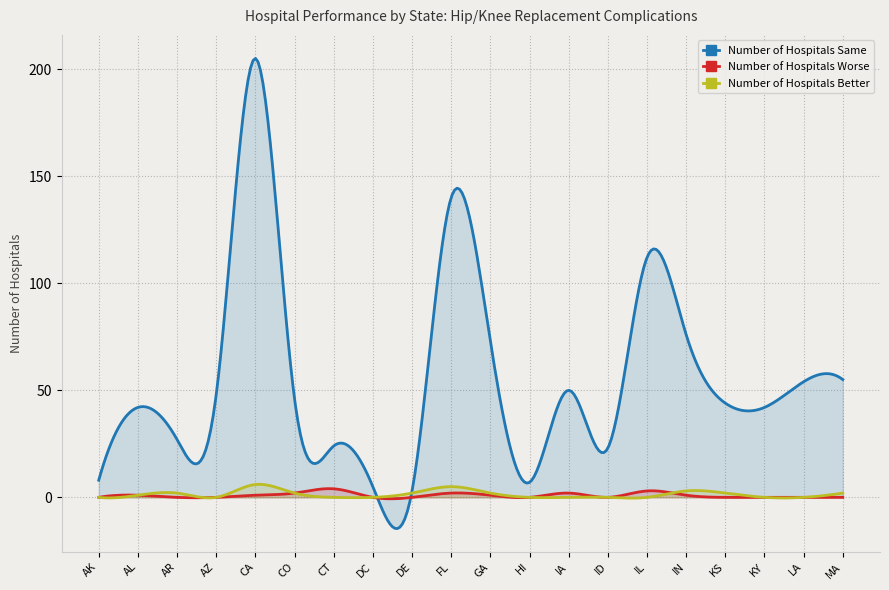

Which series has the widest spread of values?

Number of Hospitals Same